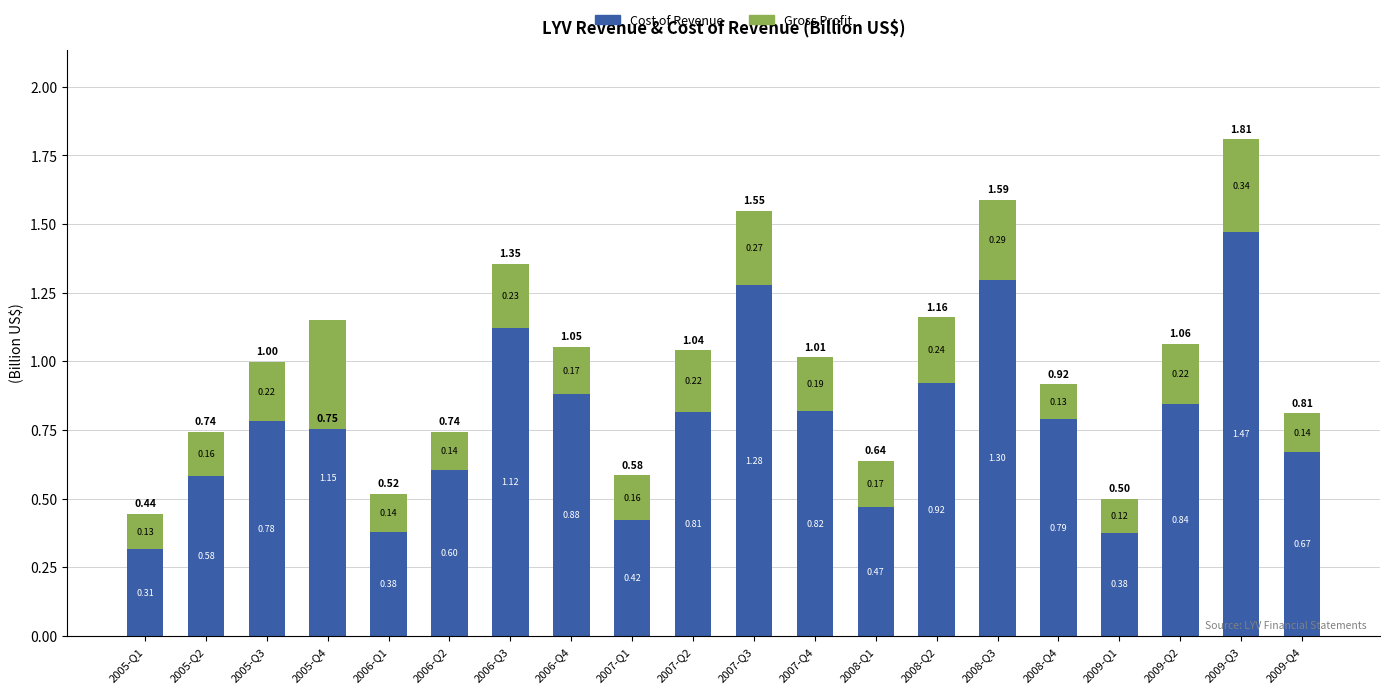

At which label does Cost of Revenue reach its peak?

2009-Q3